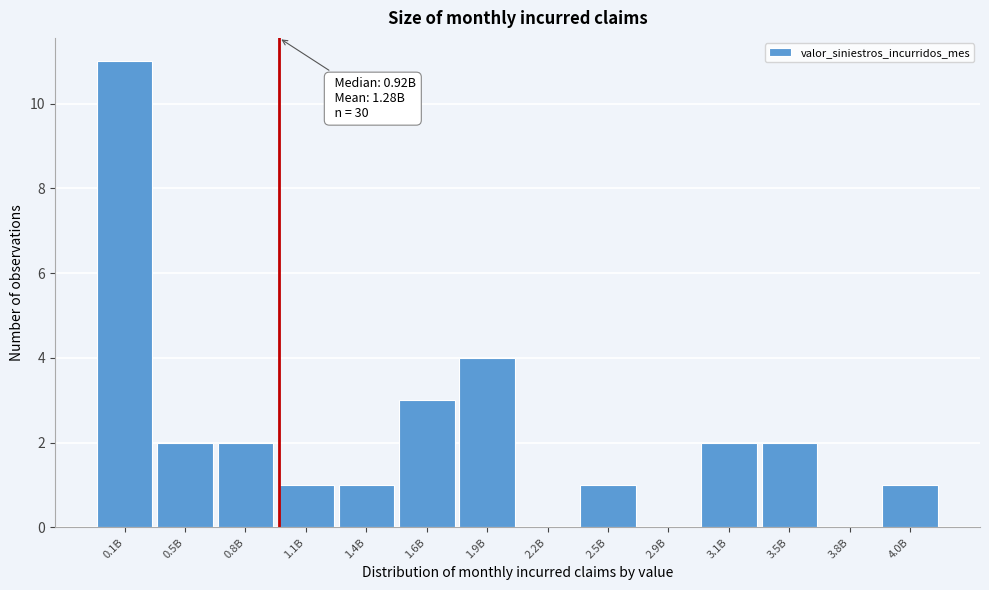

Reading left to right, list all the values displayed in this chart.

0.1B=11	0.5B=2	0.8B=2	1.1B=1	1.4B=1	1.6B=3	1.9B=4	2.2B=0	2.5B=1	2.9B=0	3.1B=2	3.5B=2	3.8B=0	4.0B=1